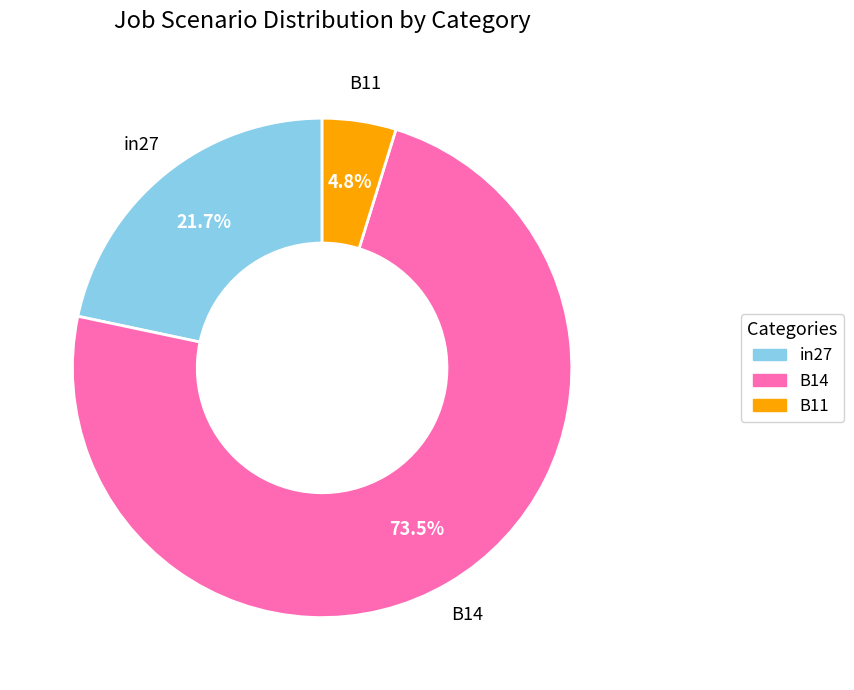

True or false: B11 accounts for 5% of the total.

True